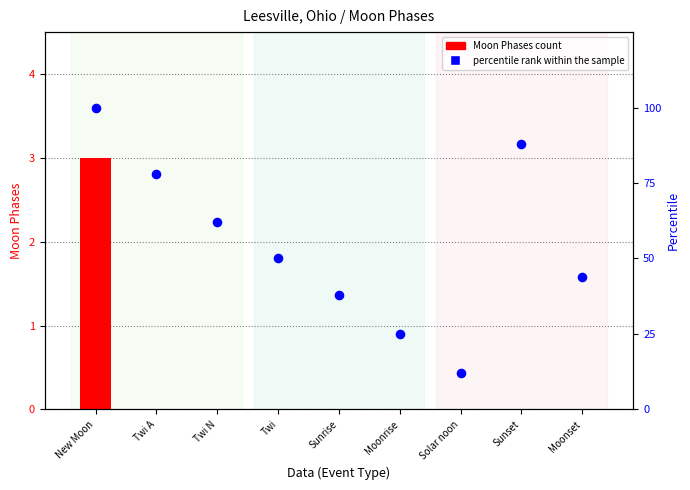

Which series contains the lowest Y value?

Moon Phases count